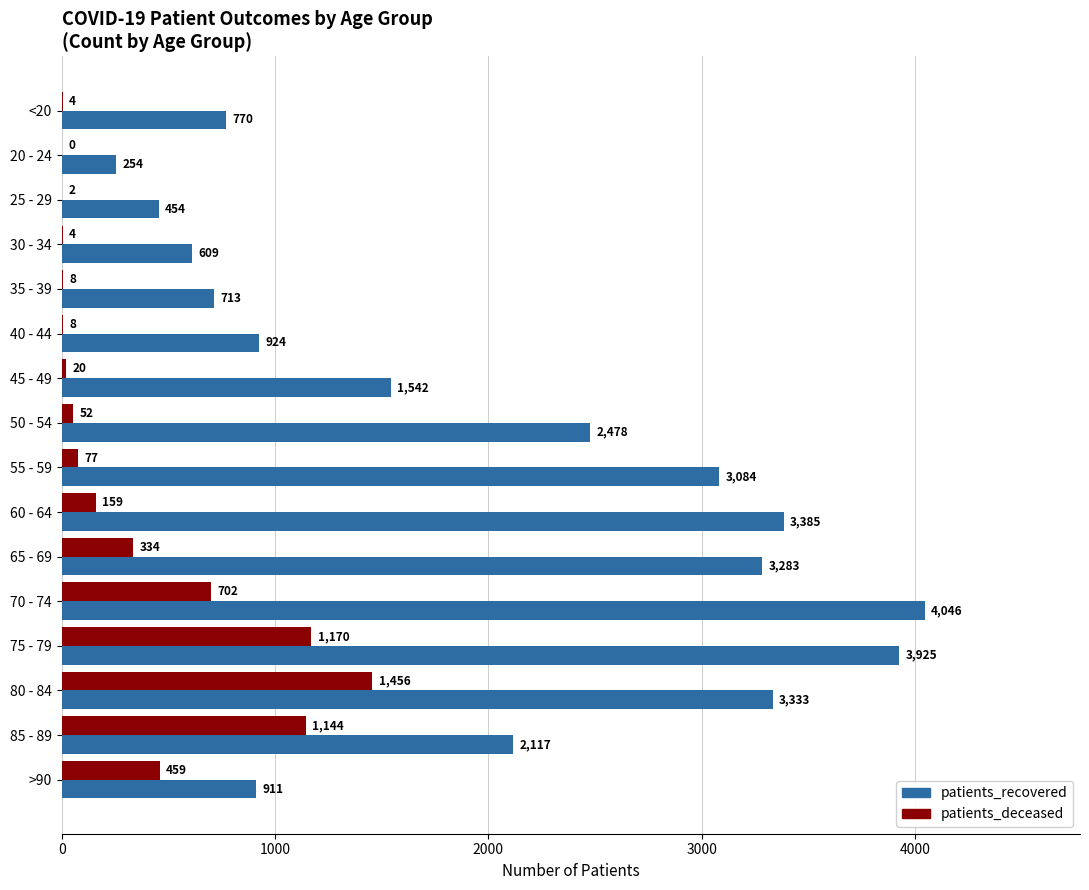

At which label is patients_deceased closest to 728?

70 - 74